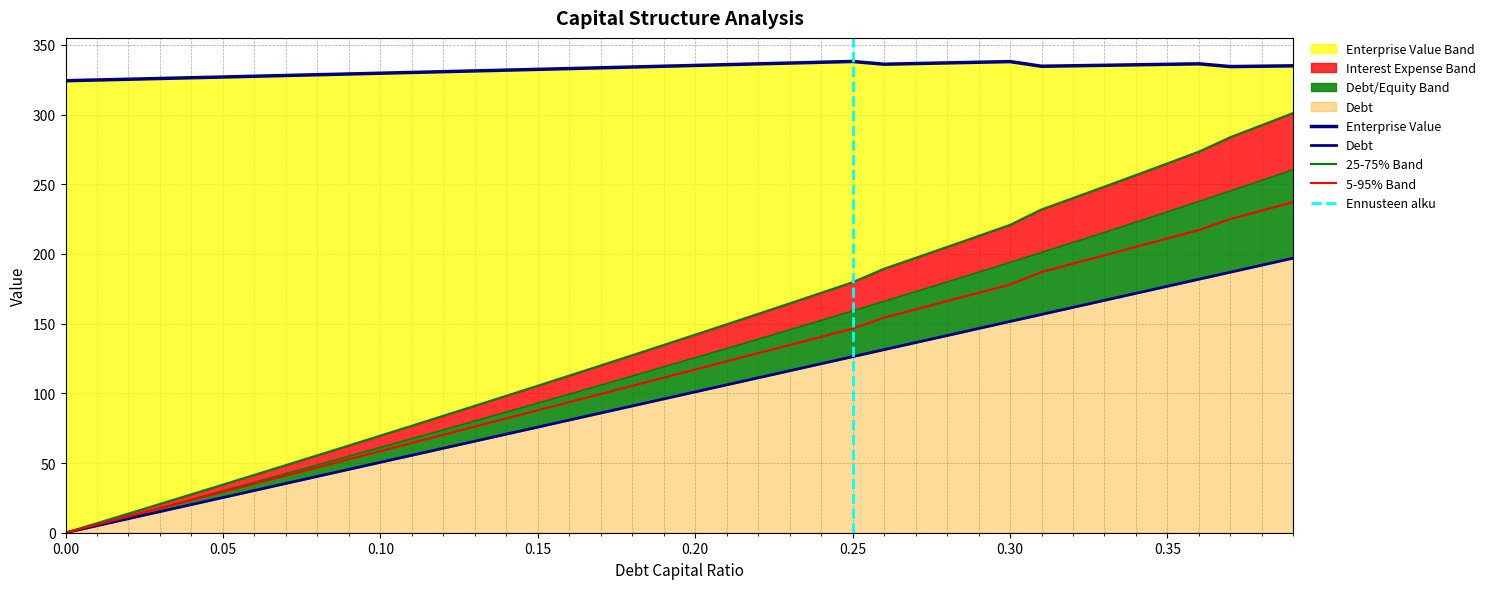

At how many categories does at least one series exceed 13?

40